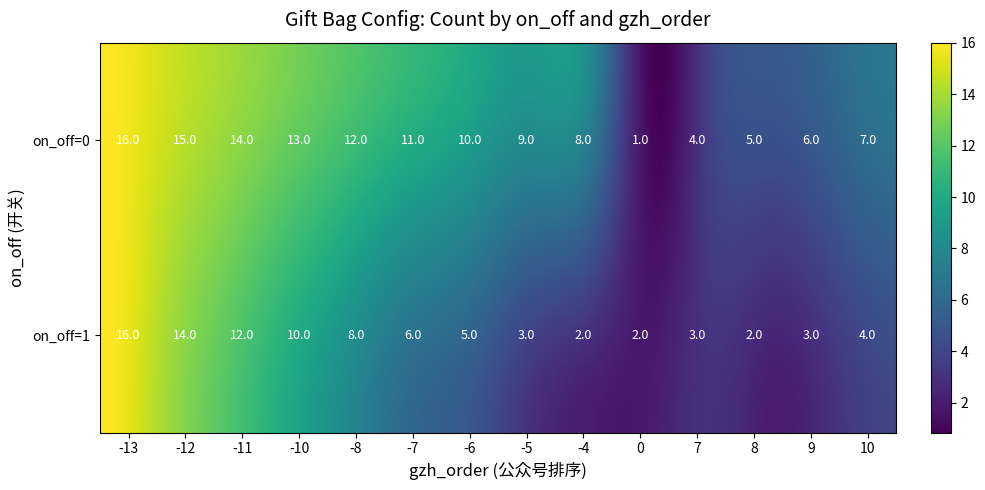

Reading left to right, extract all data points from this chart.

0: 0=1	7=4	8=5	9=6	10=7	-4=8	-5=9	-6=10	-7=11	-8=12	-10=13	-11=14	-12=15	-13=16
1: 0=2	7=3	8=2	9=3	10=4	-4=2	-5=3	-6=5	-7=6	-8=8	-10=10	-11=12	-12=14	-13=16